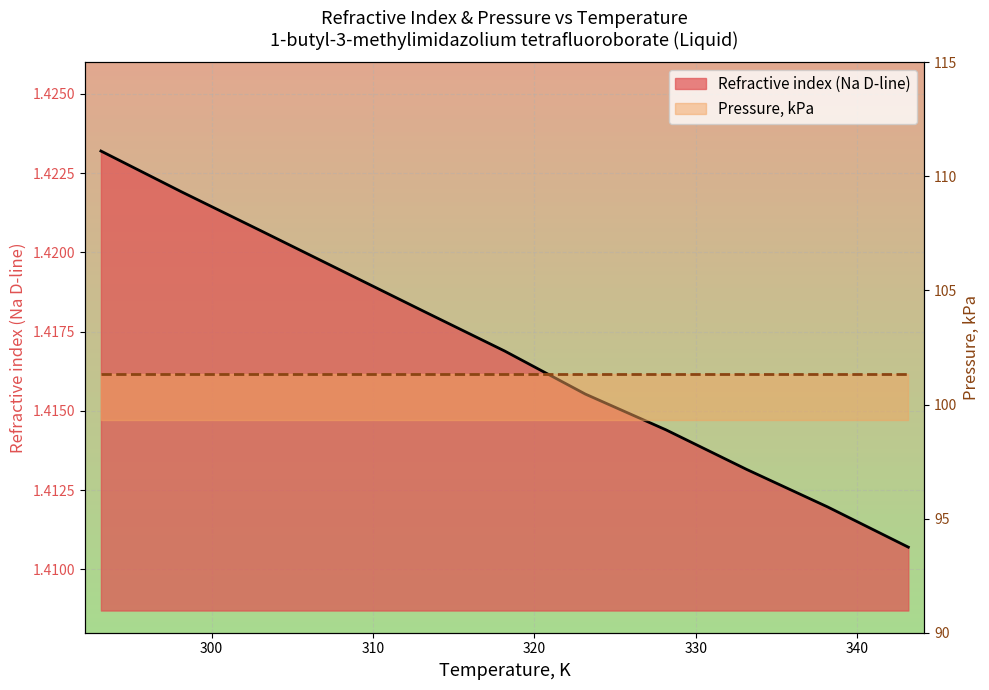

Rank the categories by value from lowest to highest.

343.15, 338.15, 333.15, 328.15, 323.15, 318.15, 313.15, 308.15, 303.15, 298.15, 293.15